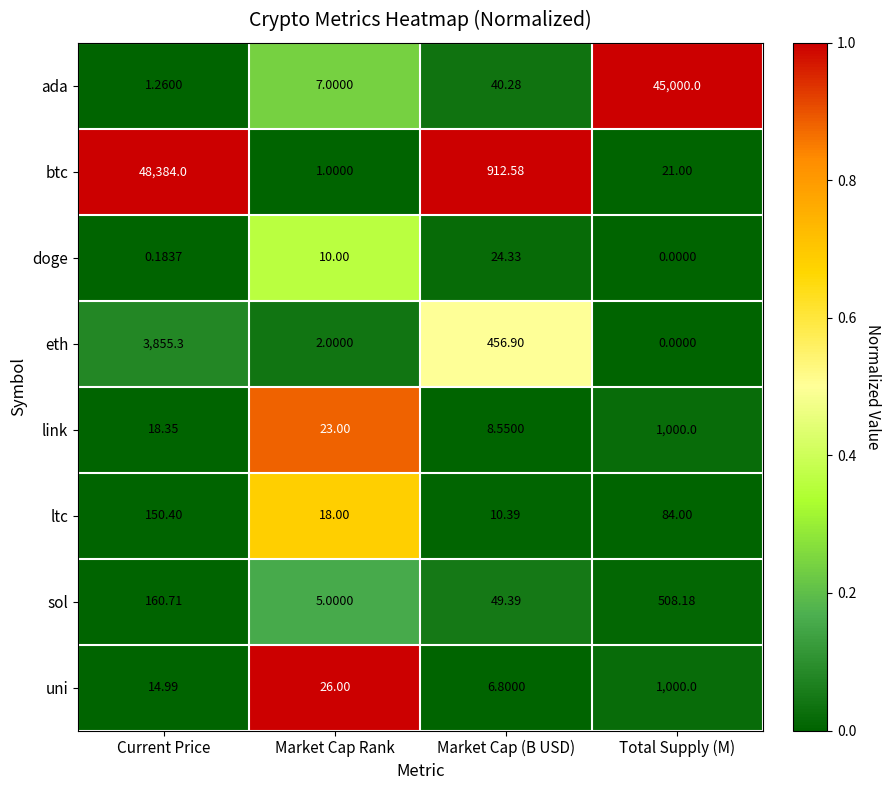

Which series has the widest spread of values?

btc